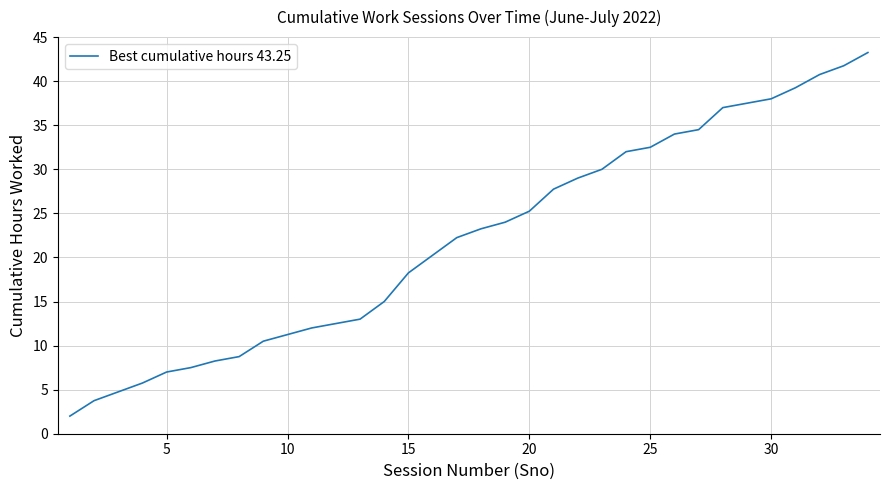

Does the chart have visible grid lines?

Yes